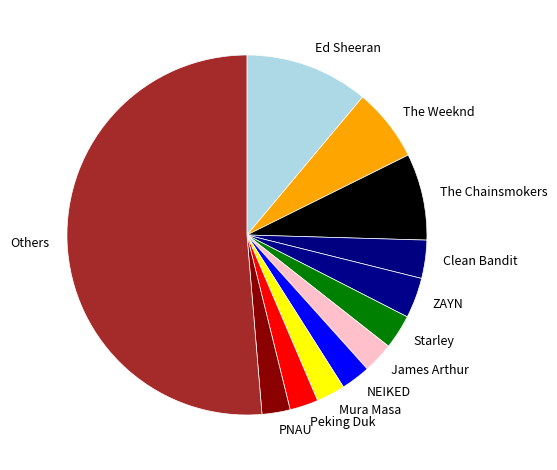

How many segments does this pie chart have?

12